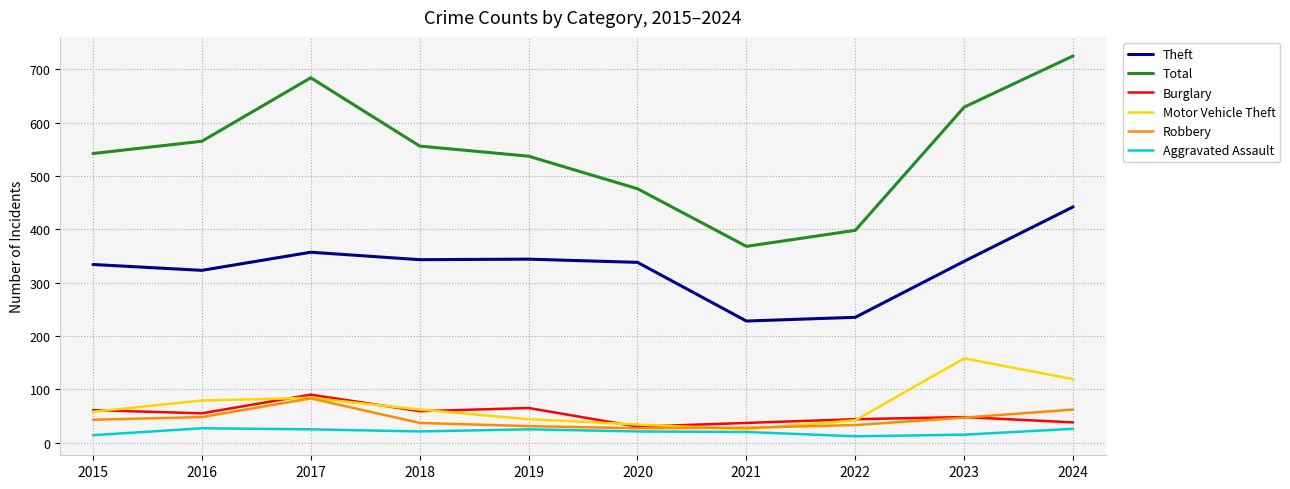

True or false: Aggravated Assault and Total intersect in this chart.

False